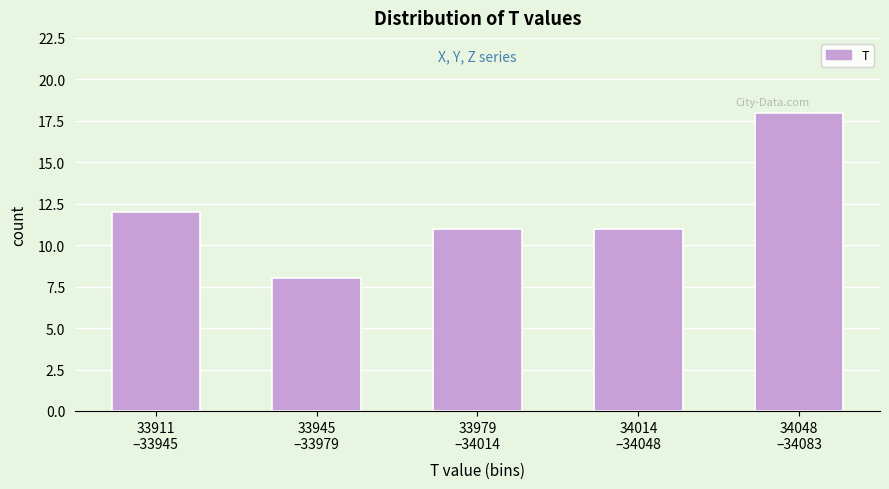

Reading left to right, extract all data points from this chart.

12	8	11	11	18